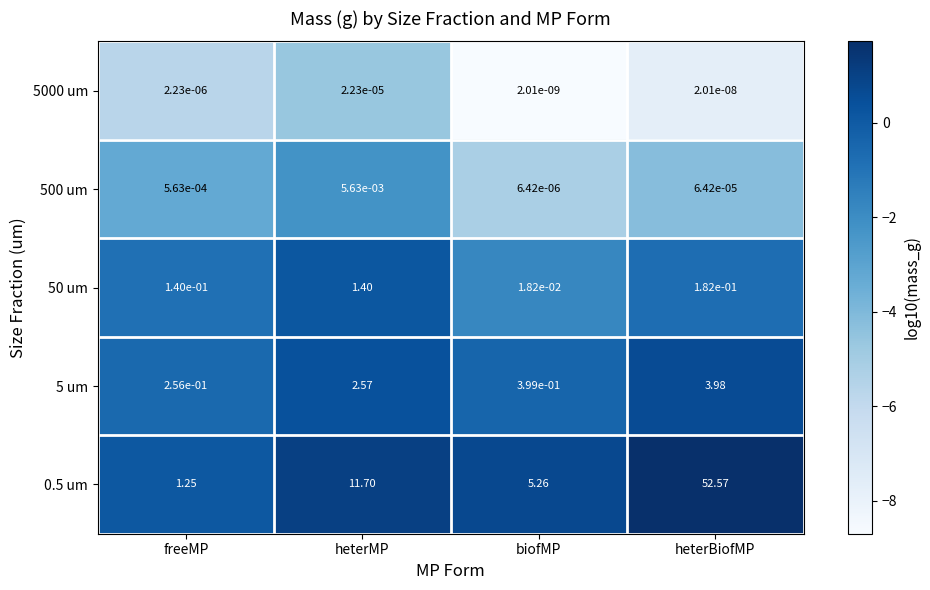

Which category has the lowest value across all series?

biofMP